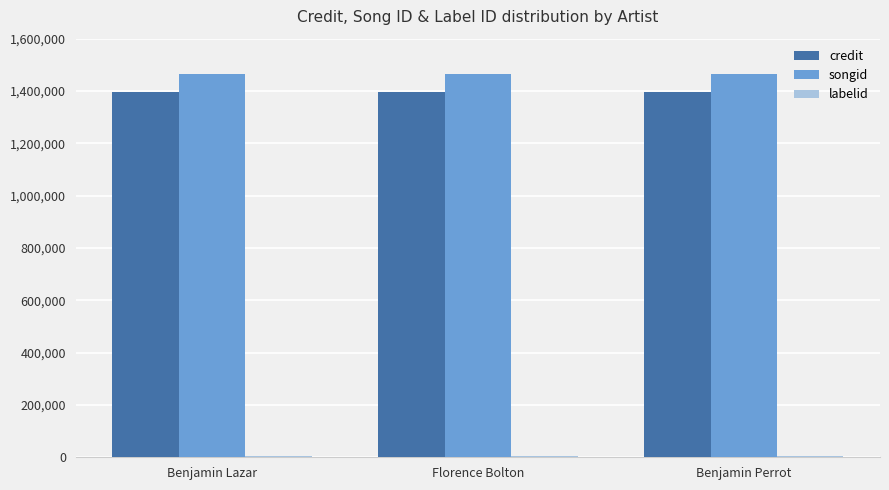

Is it true that songid equals 1466483 at Benjamin Perrot?

True